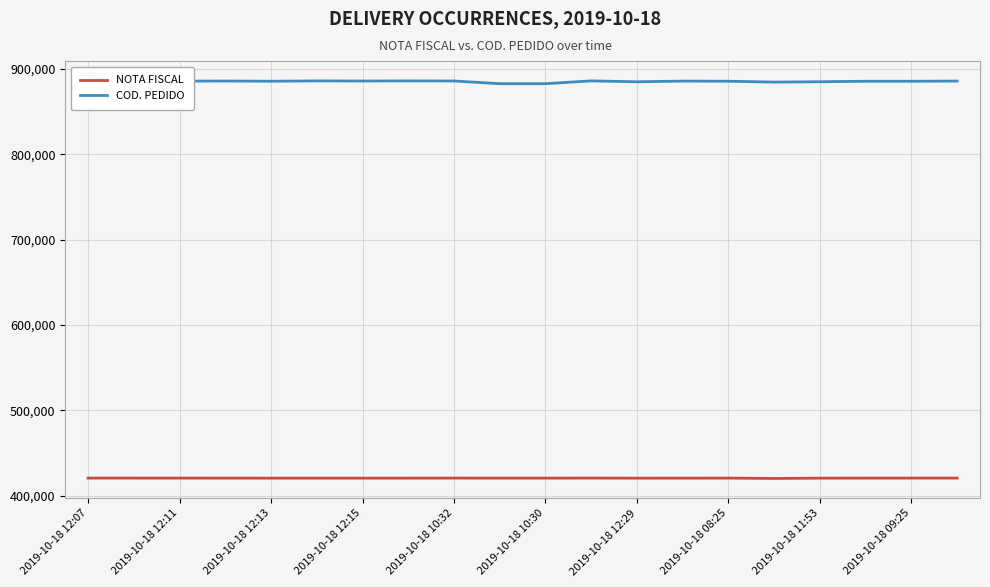

What is the smallest value displayed?

420339